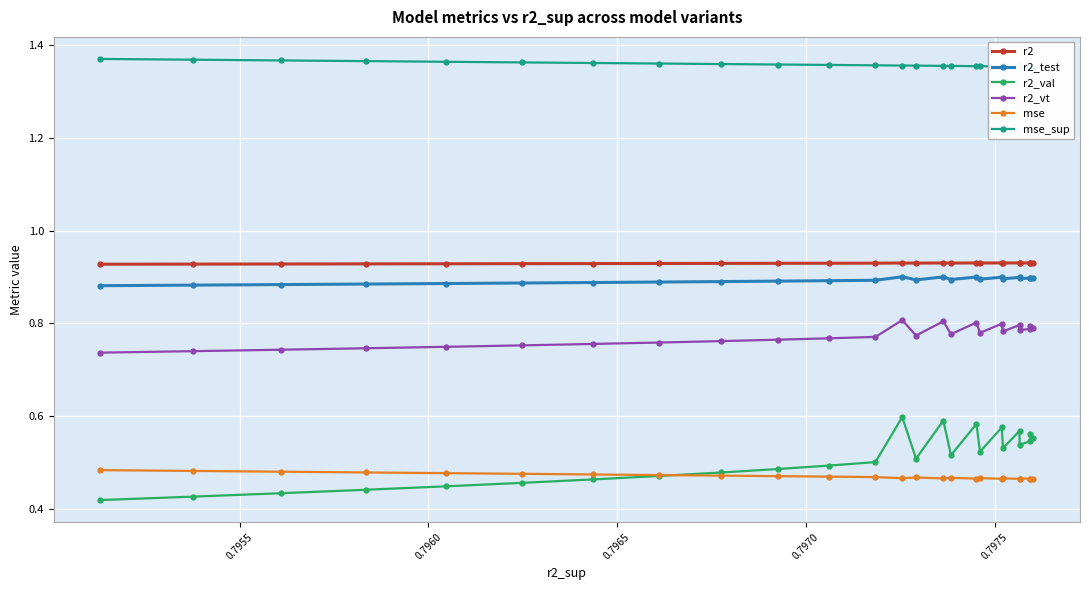

Which series has the largest total across all categories?

mse_sup